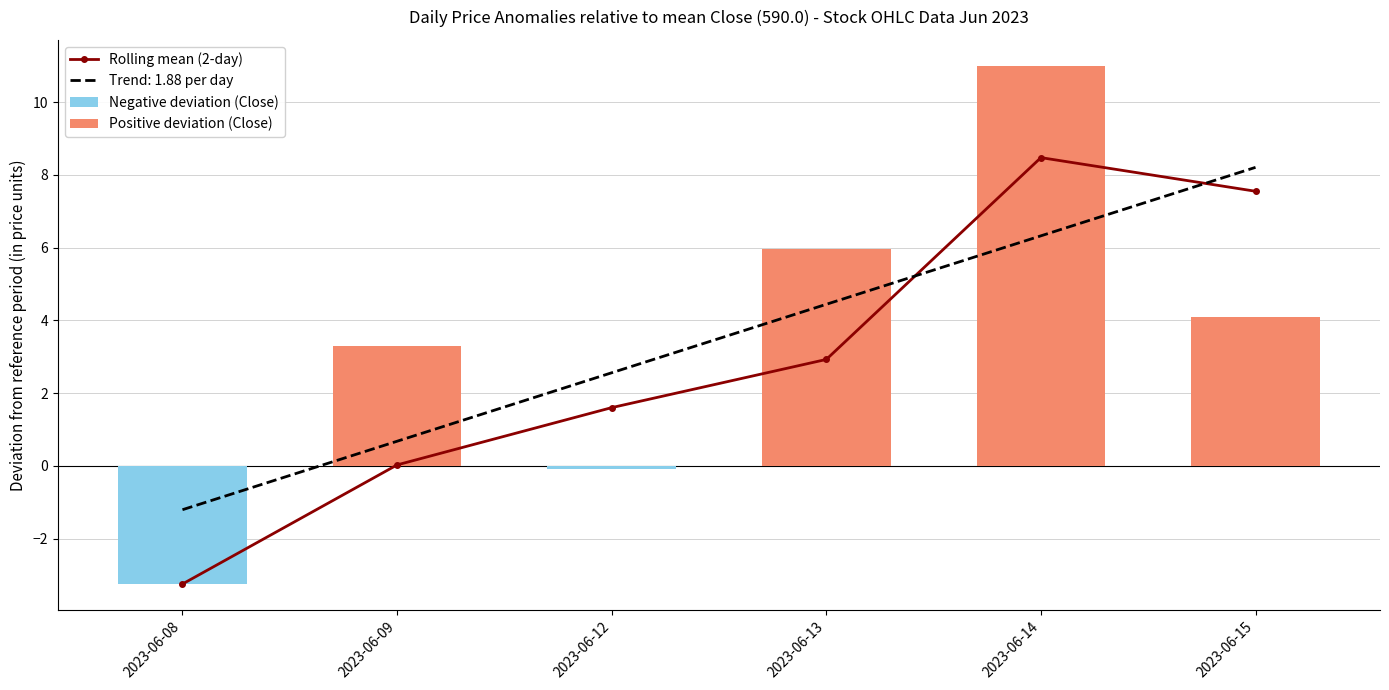

Does the chart contain any negative values?

Yes